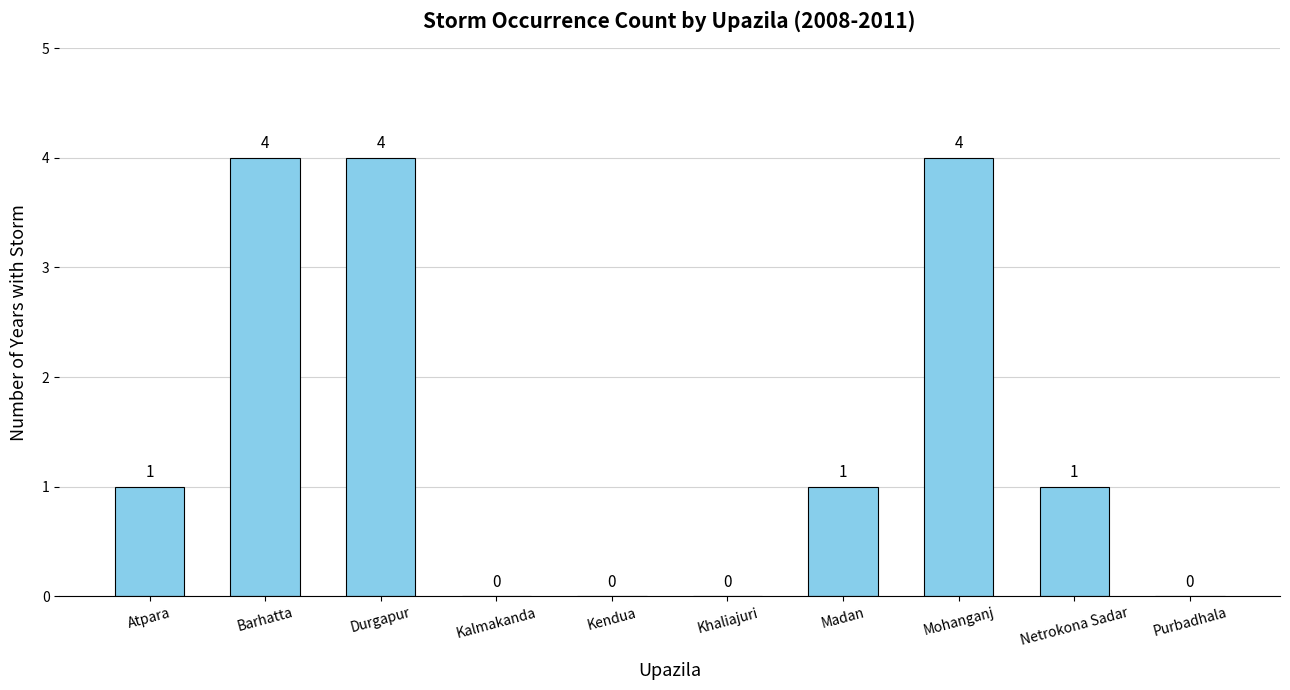

How many values are between 0 and 4?

10